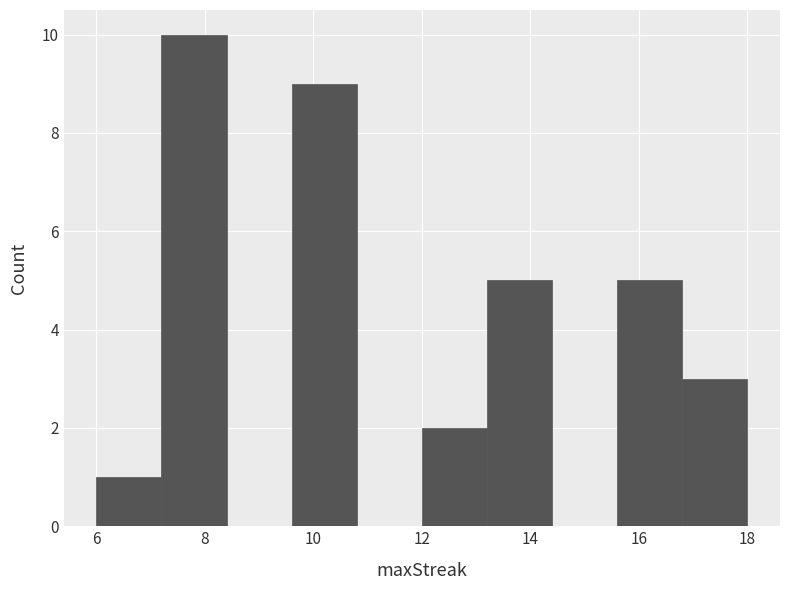

Reading left to right, list every bar in this chart as the range it spans on the x-axis followed by its height. The values are not printed on the chart, so give them approximately, as read against the axis.

6.0 to 7.2: 1
7.2 to 8.4: 10
8.4 to 9.6: 0
9.6 to 10.8: 9
10.8 to 12.0: 0
12.0 to 13.2: 2
13.2 to 14.4: 5
14.4 to 15.6: 0
15.6 to 16.8: 5
16.8 to 18.0: 3